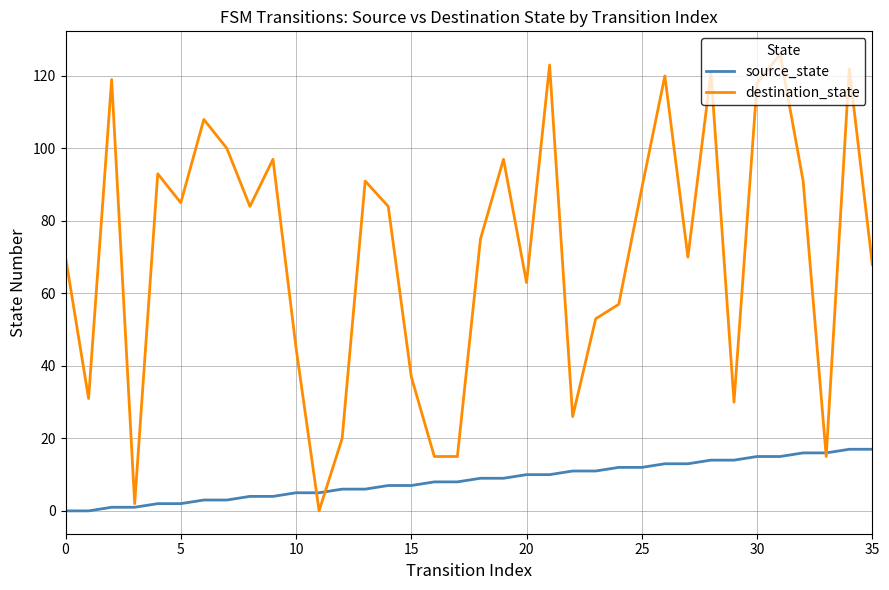

List the series in order of their overall mean, highest first.

destination_state, source_state